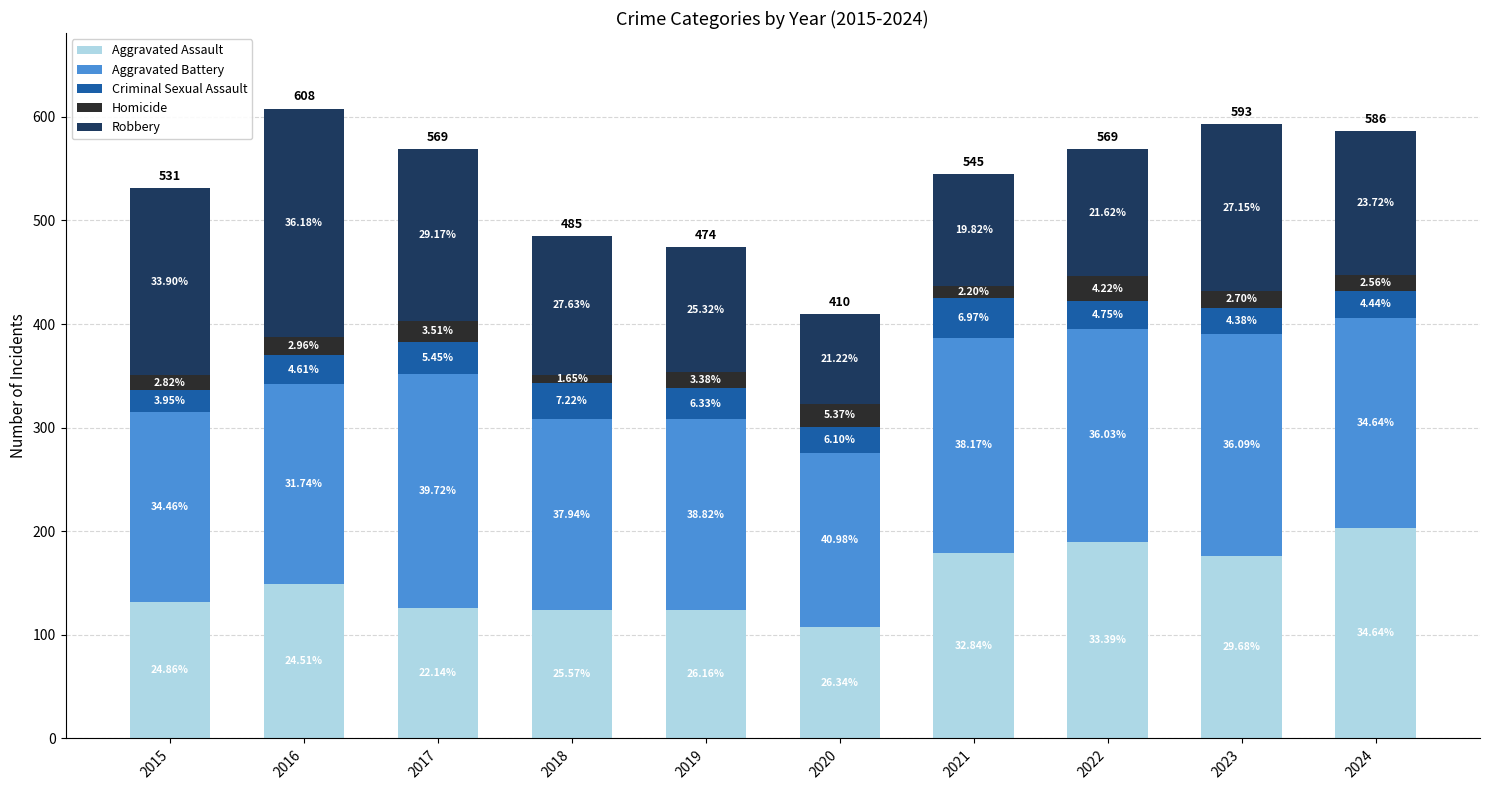

What are all the series names shown in the legend?

Aggravated Assault, Aggravated Battery, Criminal Sexual Assault, Homicide, Robbery